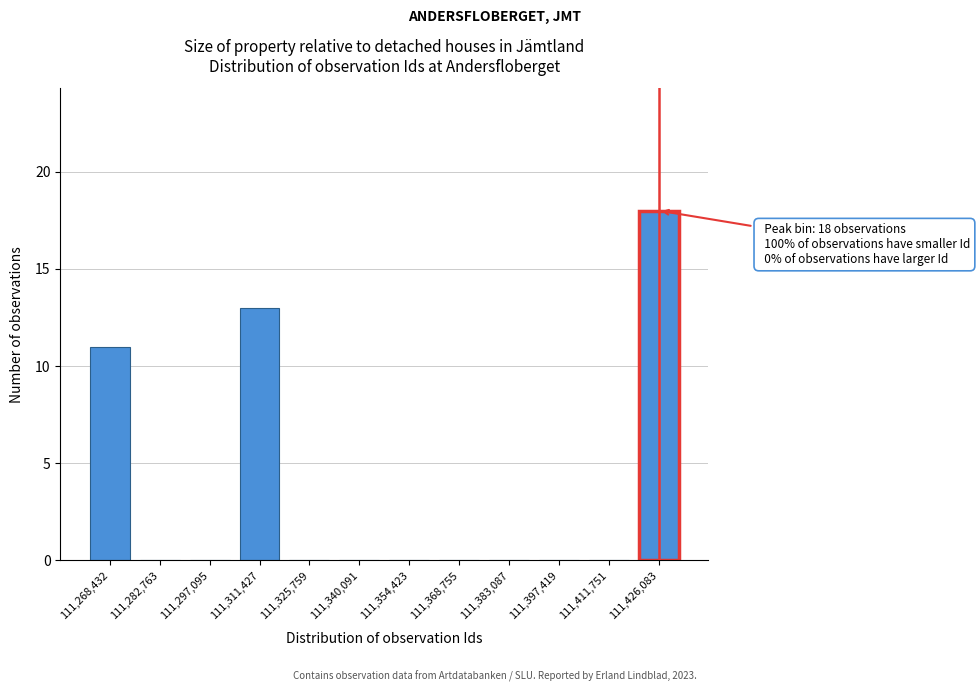

Reading left to right, list all the values displayed in this chart.

111,268,432=11	111,282,763=0	111,297,095=0	111,311,427=13	111,325,759=0	111,340,091=0	111,354,423=0	111,368,755=0	111,383,087=0	111,397,419=0	111,411,751=0	111,426,083=18